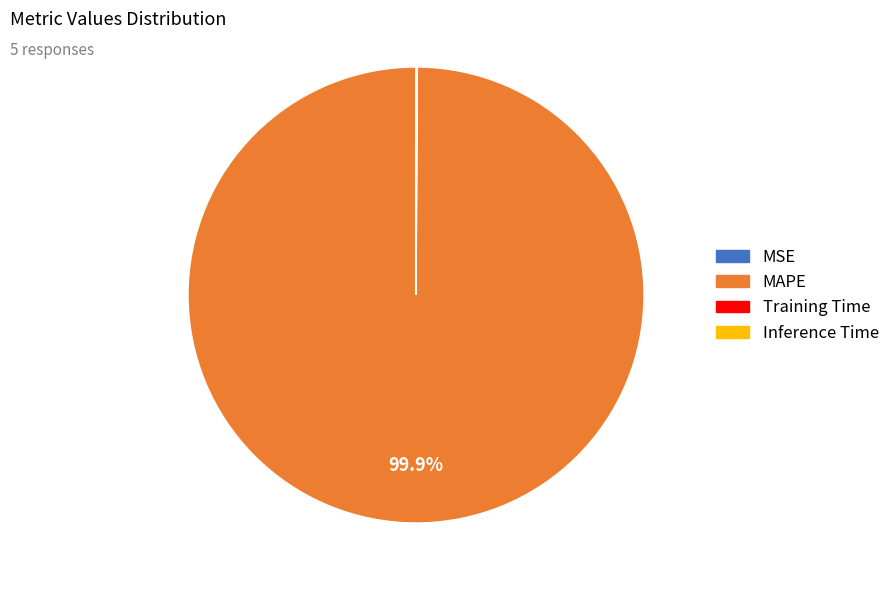

What is the majority slice?

MAPE